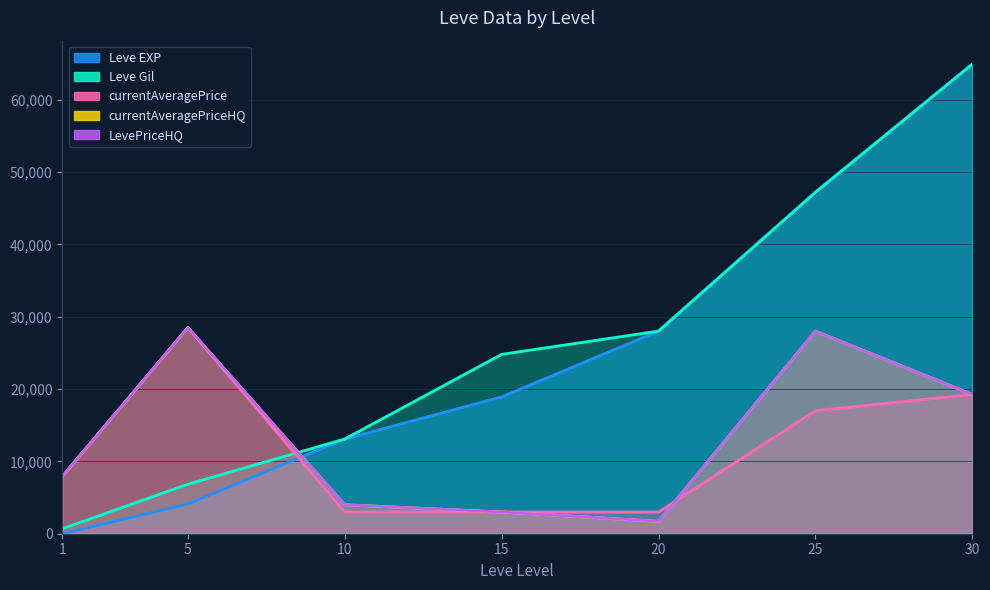

What are all the series names shown in the legend?

Leve EXP, Leve Gil, currentAveragePrice, currentAveragePriceHQ, LevePriceHQ